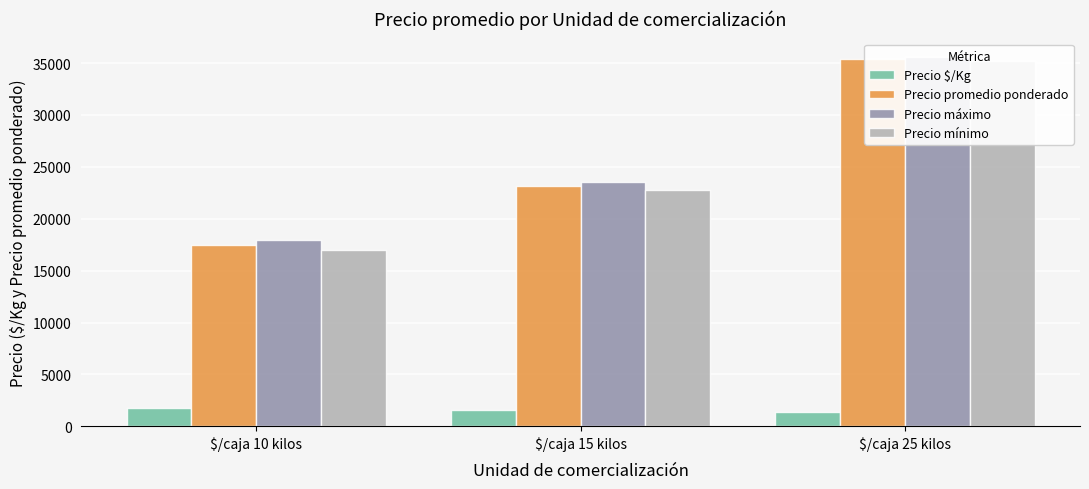

Reading right to left, list all the values displayed in this chart.

Precio $/Kg: $/caja 25 kilos=1415.1	$/caja 15 kilos=1543.8	$/caja 10 kilos=1750.5
Precio promedio ponderado: $/caja 25 kilos=35377.3	$/caja 15 kilos=23156.1	$/caja 10 kilos=17504.0
Precio máximo: $/caja 25 kilos=35583.3	$/caja 15 kilos=23519.2	$/caja 10 kilos=18000.0
Precio mínimo: $/caja 25 kilos=35166.7	$/caja 15 kilos=22807.7	$/caja 10 kilos=17000.0